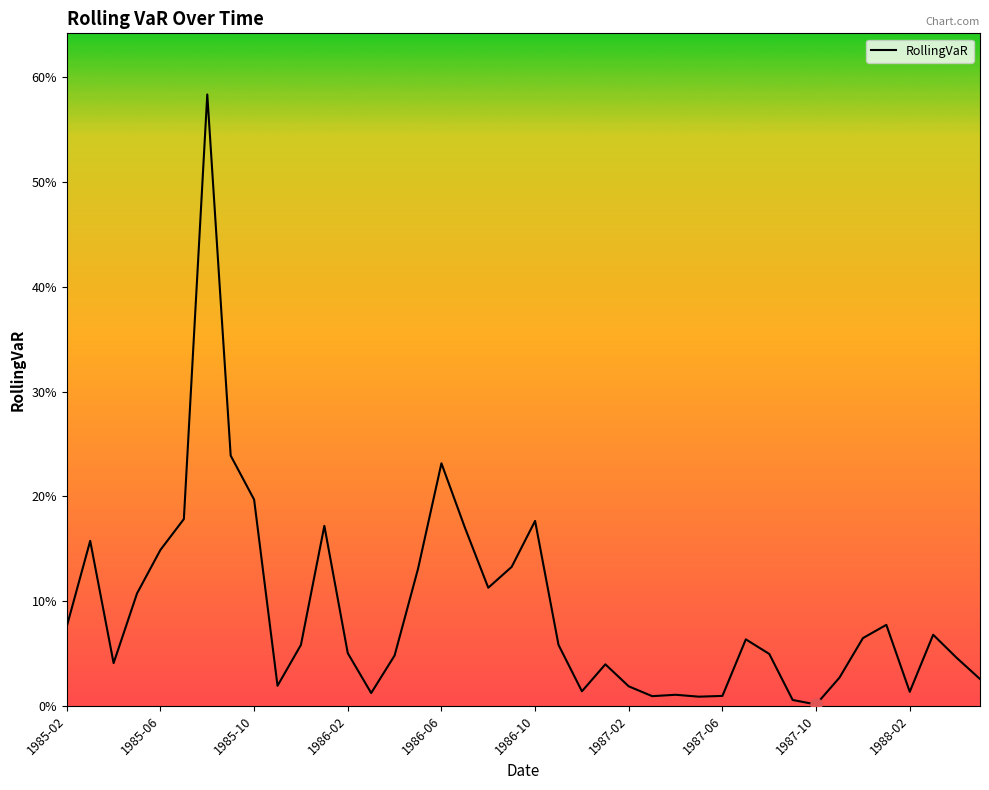

Does the chart have visible grid lines?

No